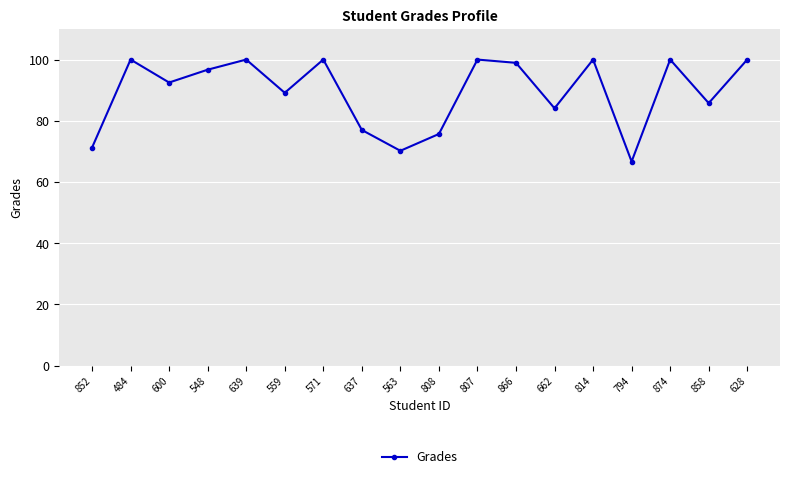

The value at 600 is 92.5. True or false?

True